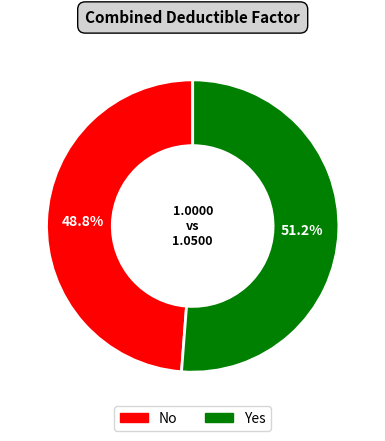

Between Yes and No, which is larger?

Yes